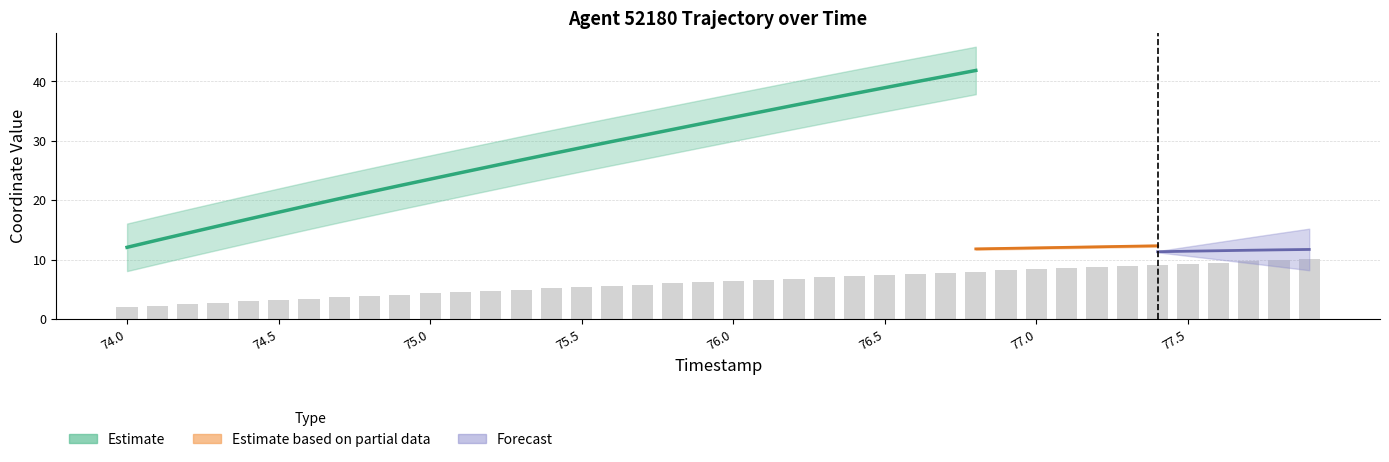

How many data points are less than 6?

19